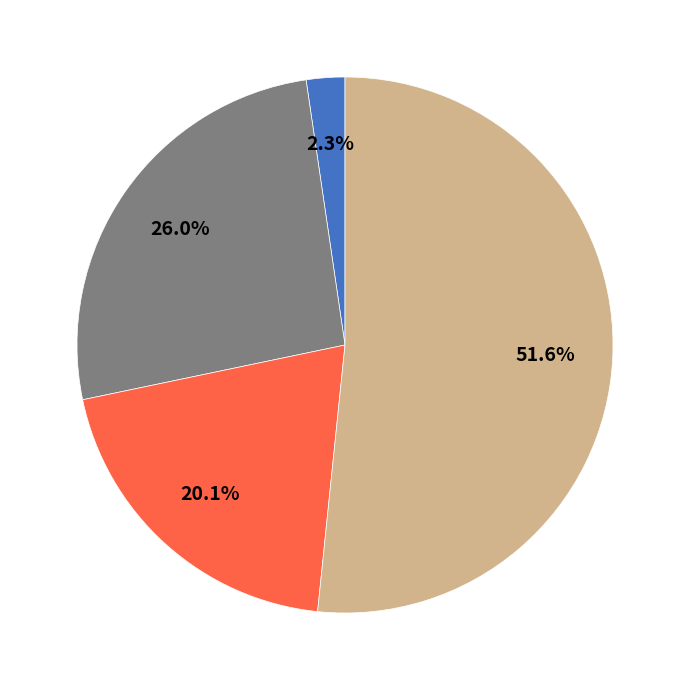

Is there any slice that represents more than half of the pie?

Yes